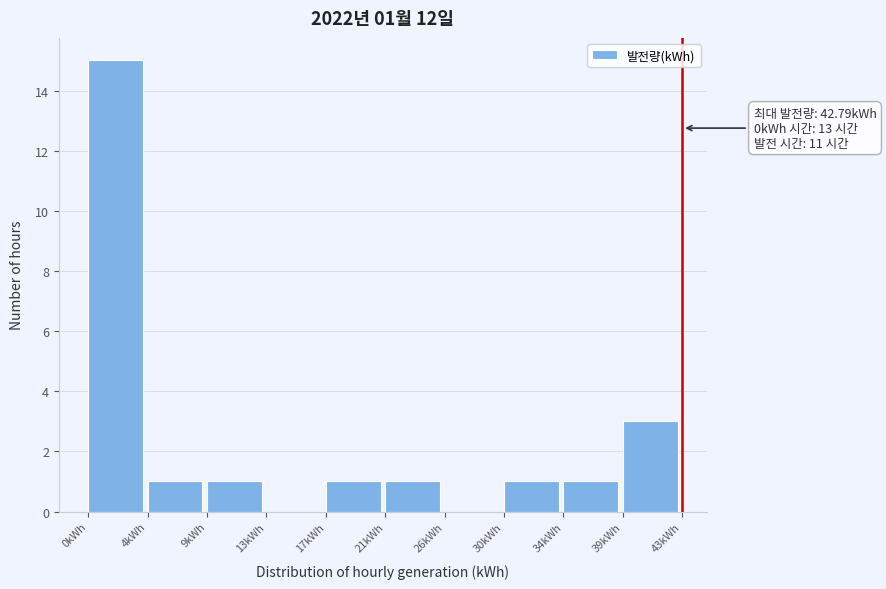

Reading right to left, what are all the values shown in this chart?

39kWh=3	34kWh=1	30kWh=1	26kWh=0	21kWh=1	17kWh=1	13kWh=0	9kWh=1	4kWh=1	0kWh=15